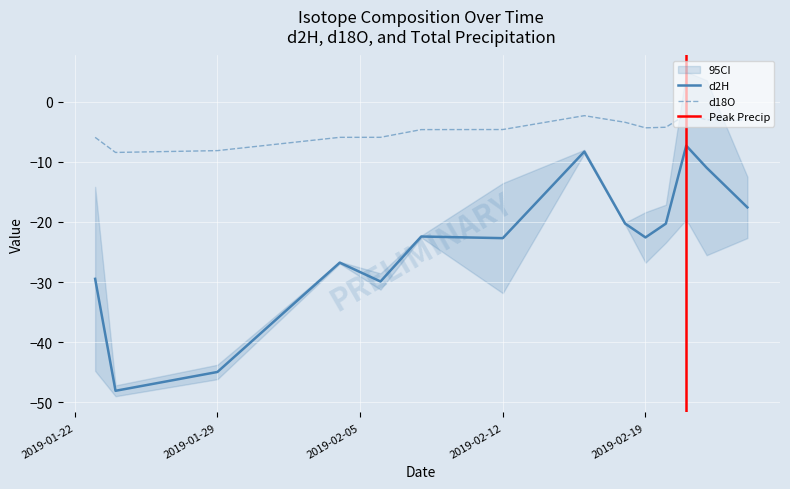

How many categories are shown in the chart?

14